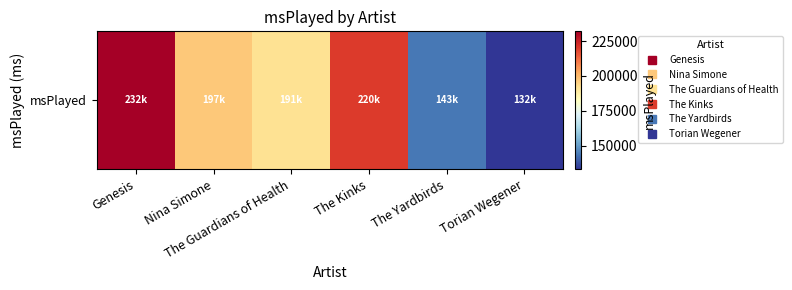

Reading left to right, transcribe all the data shown in this chart.

Genesis=232040	Nina Simone=197166	The Guardians of Health=191632	The Kinks=220053	The Yardbirds=143520	Torian Wegener=132990